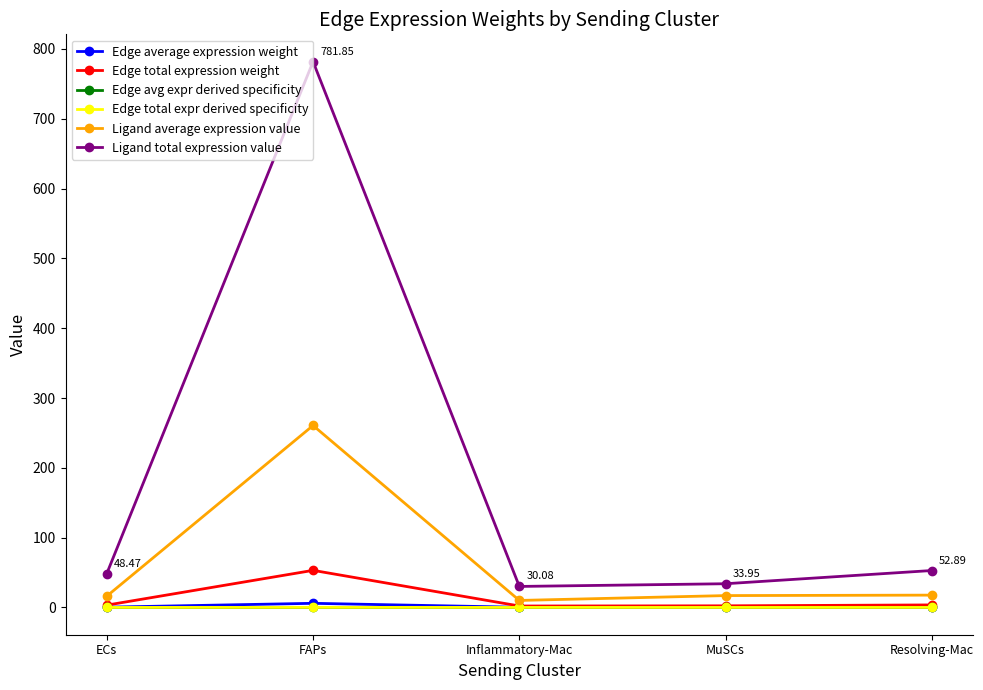

Which category has the highest value in the Ligand average expression value series?

FAPs